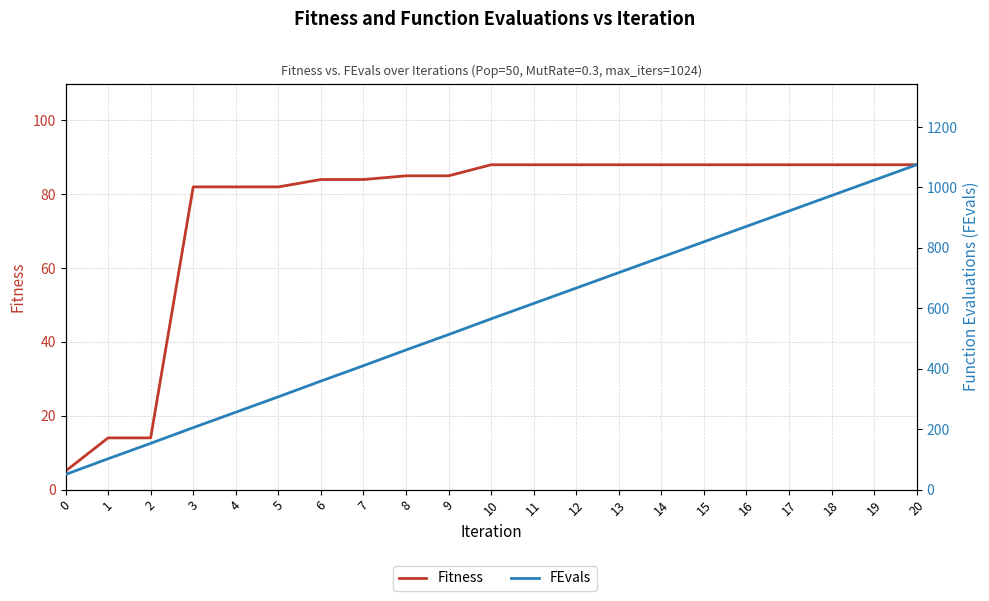

What are all the series names shown in the legend?

Fitness, FEvals